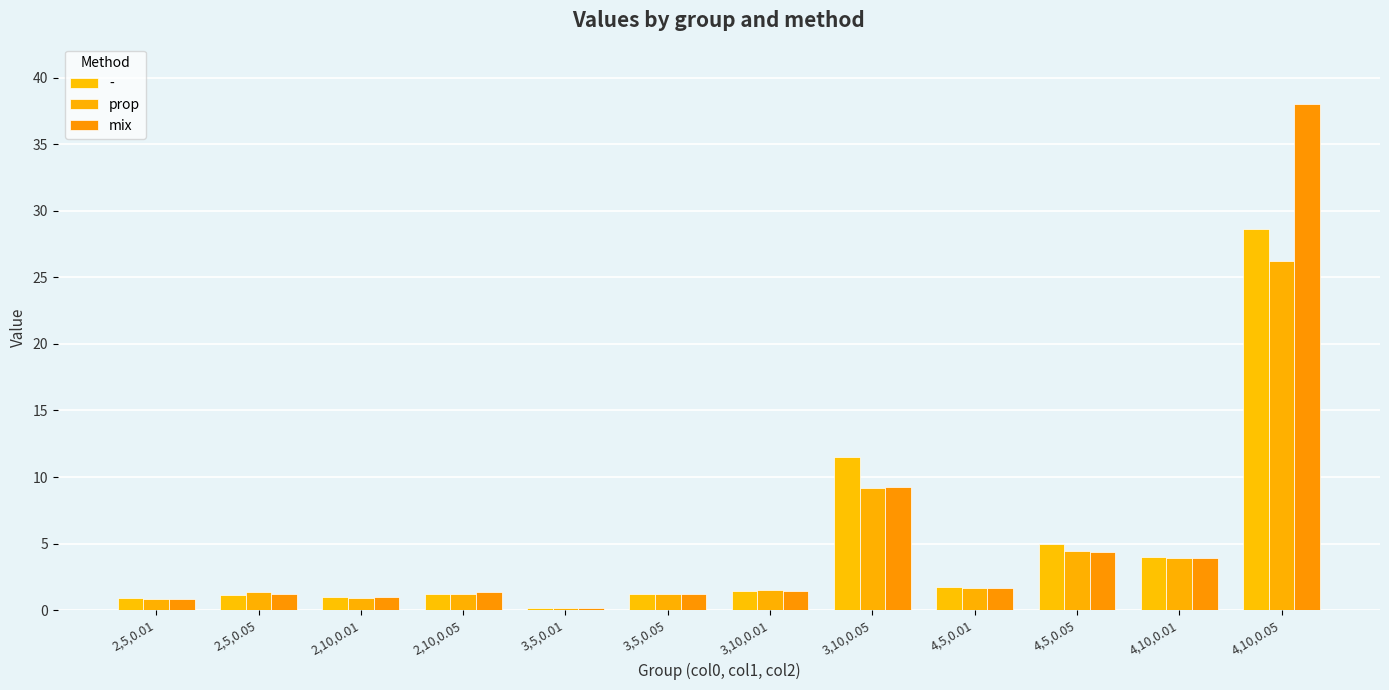

Is the value of mix at 4,5,0.01 greater than the value of prop at 3,5,0.01?

Yes